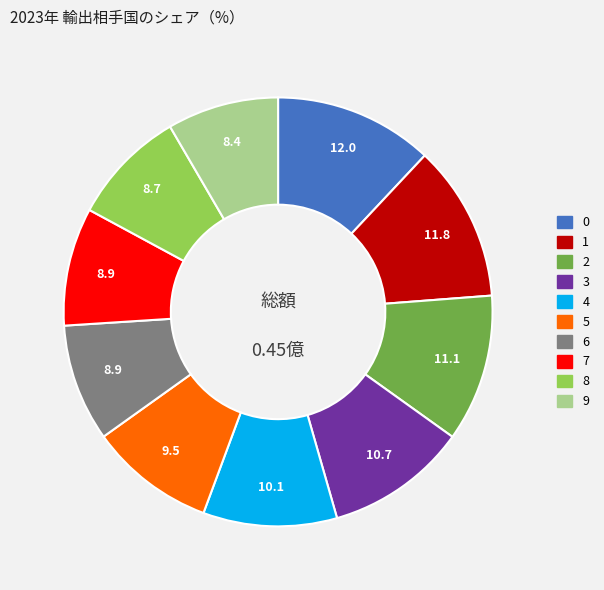

How many segments does this pie chart have?

10